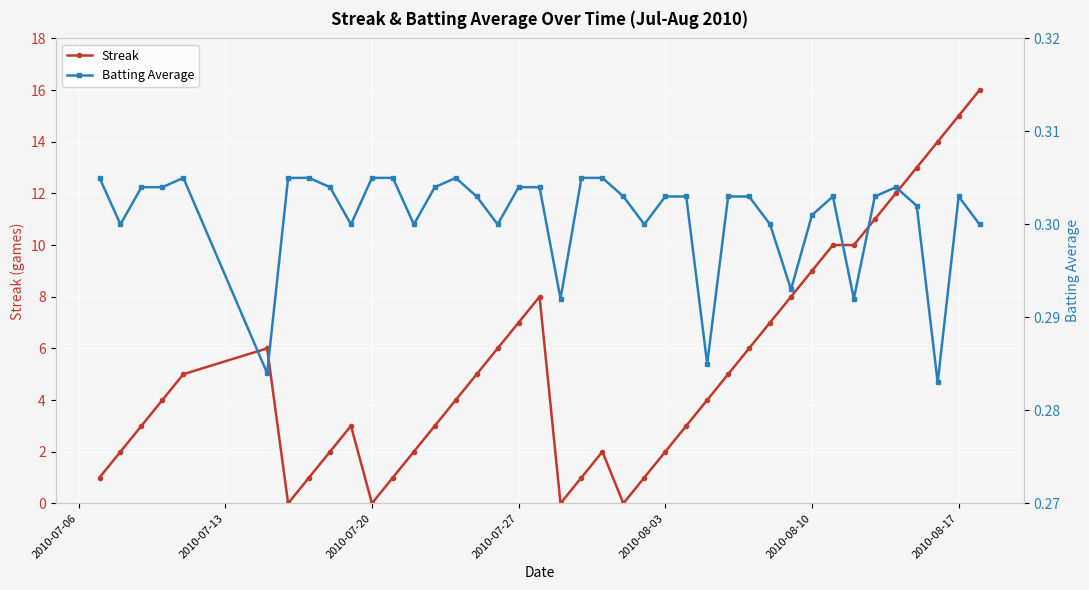

What are all the series names shown in the legend?

Streak, Batting Average